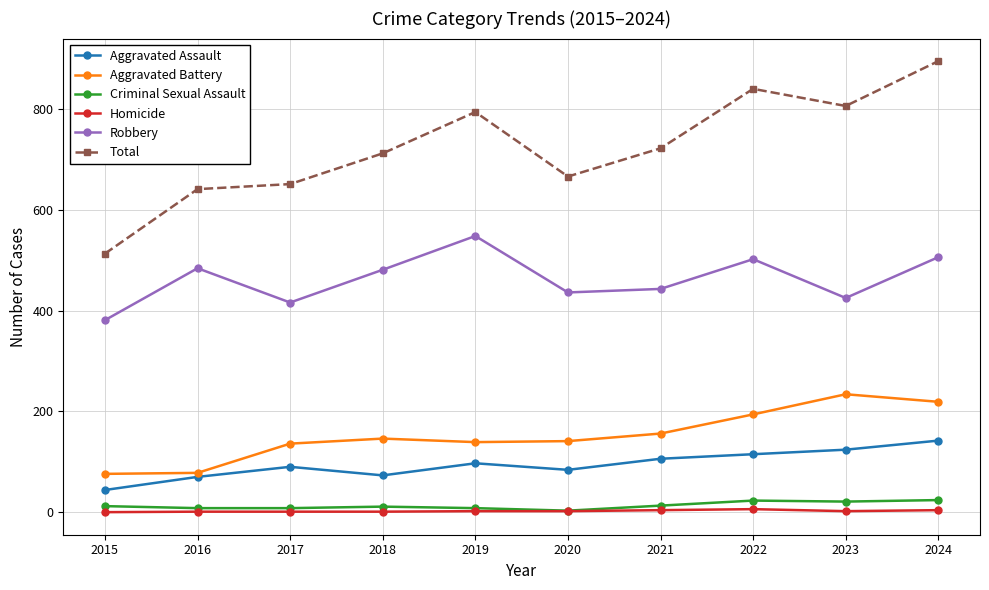

What is the value of the Aggravated Assault point at the 4th from the left?

73